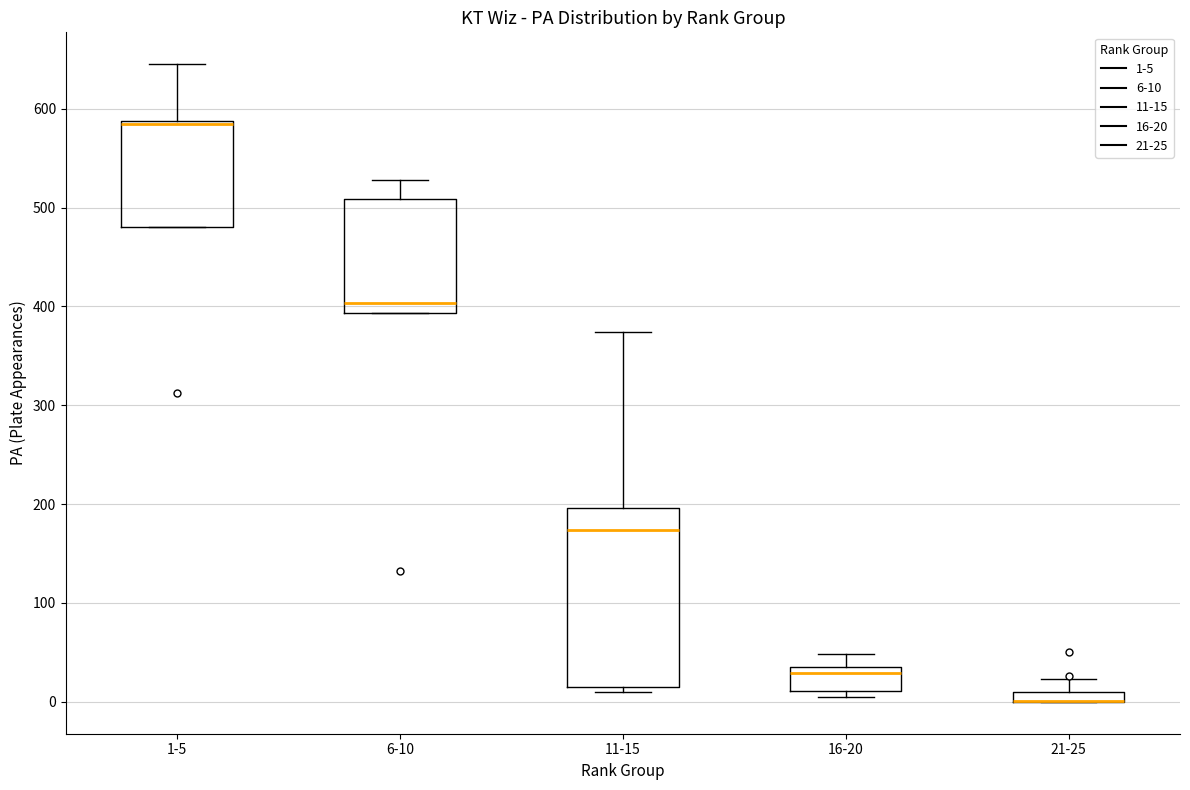

Where is the lower edge of the box for 16-20 on the y-axis? The values are not printed on the chart, so give them approximately, as read against the axis.

10